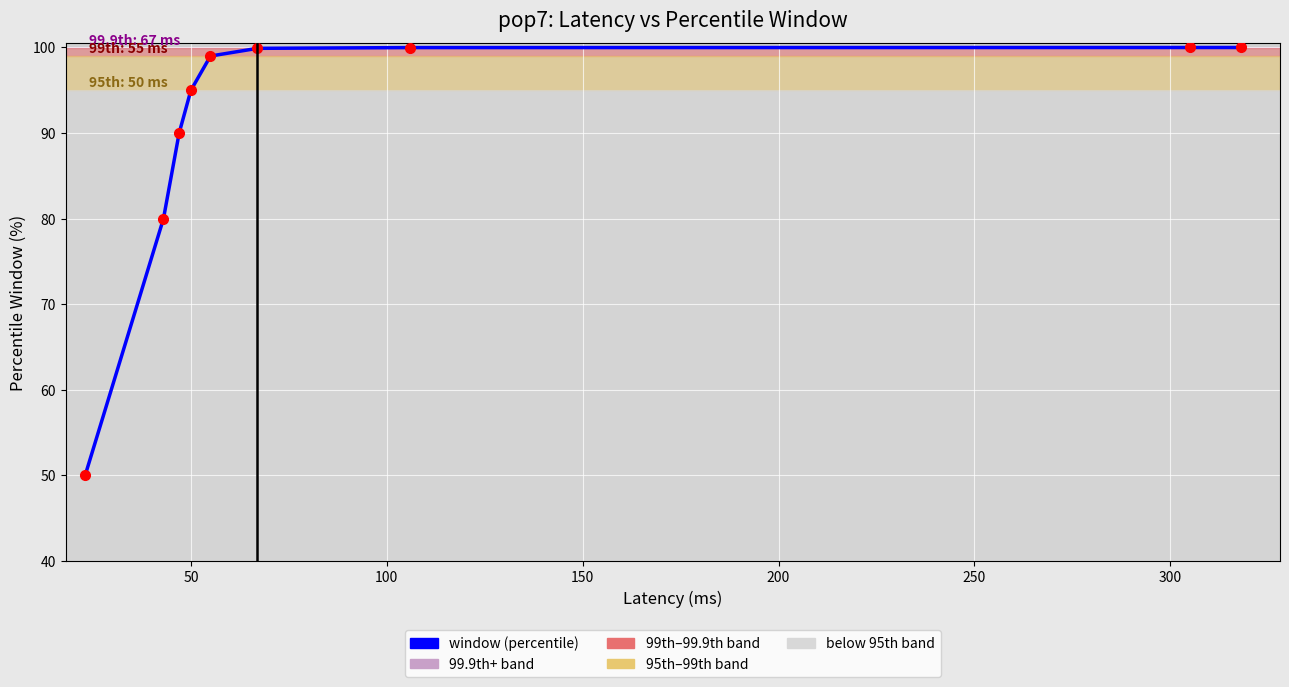

What is the smallest value displayed?

50.0